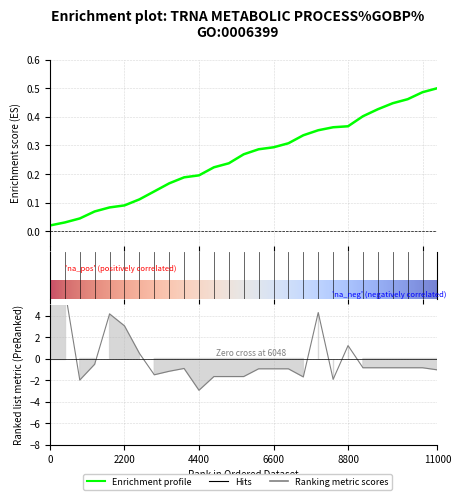

Between 6600 and 2200, which is larger?

6600